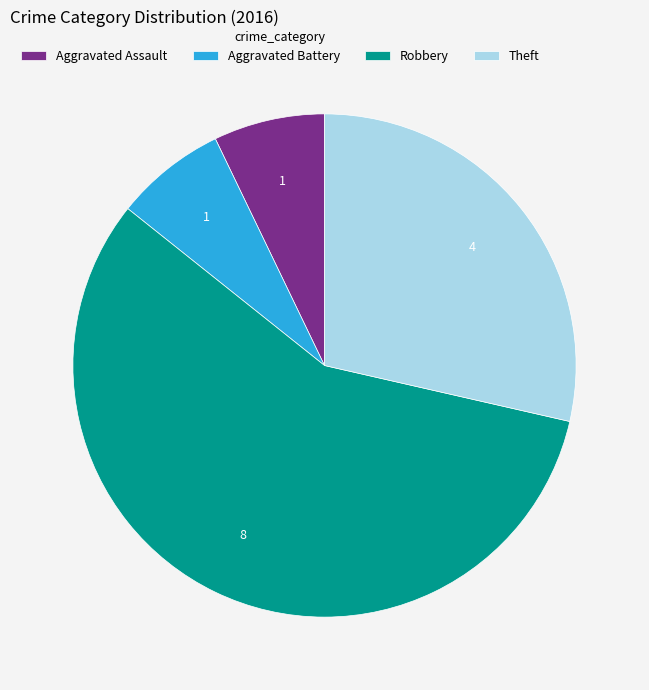

The Aggravated Assault slice represents 15% of the pie. True or false?

False